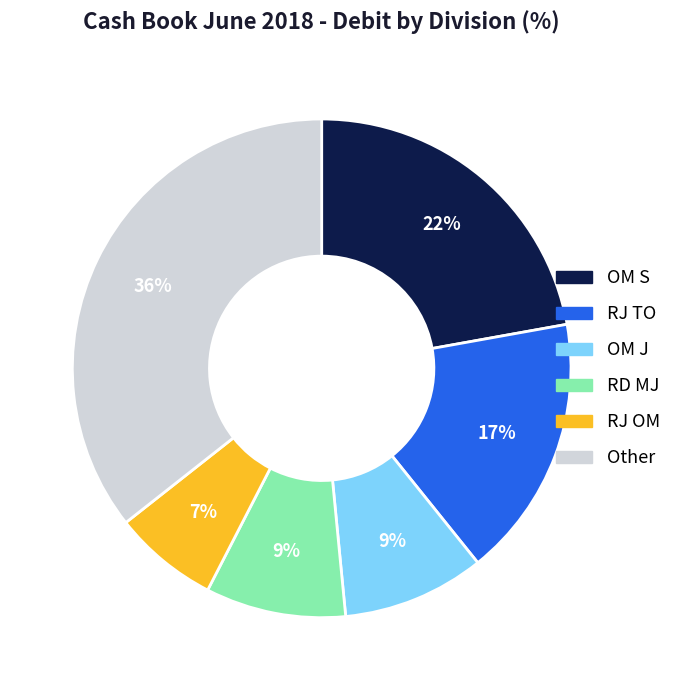

To the nearest percent, what is the difference between the largest and smallest slice percentages?

29%